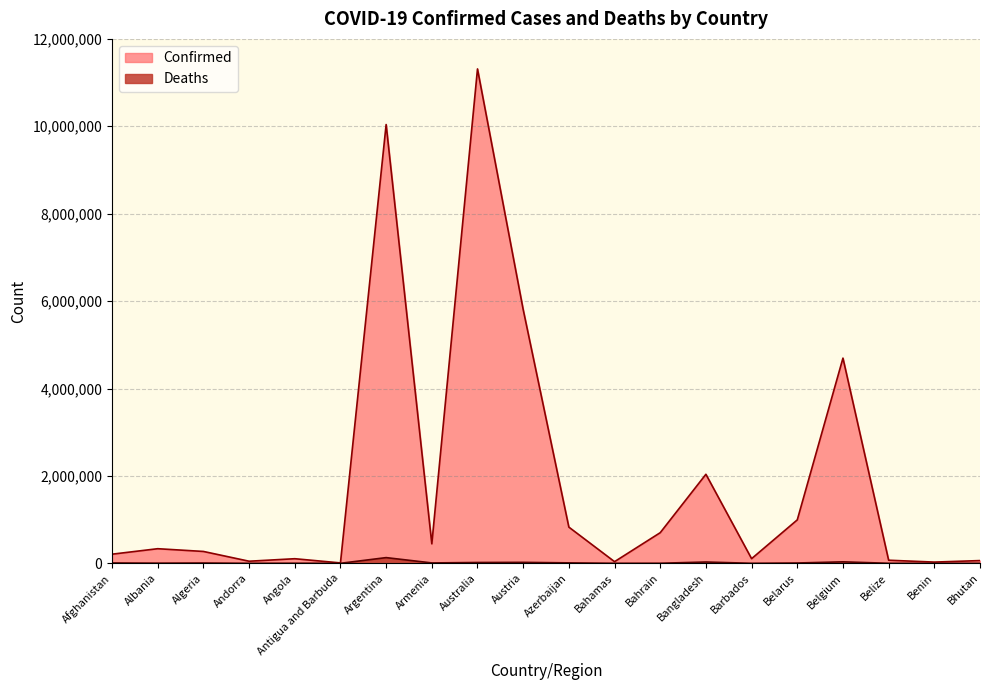

Is the value of Deaths at Armenia greater than the value of Confirmed at Albania?

No